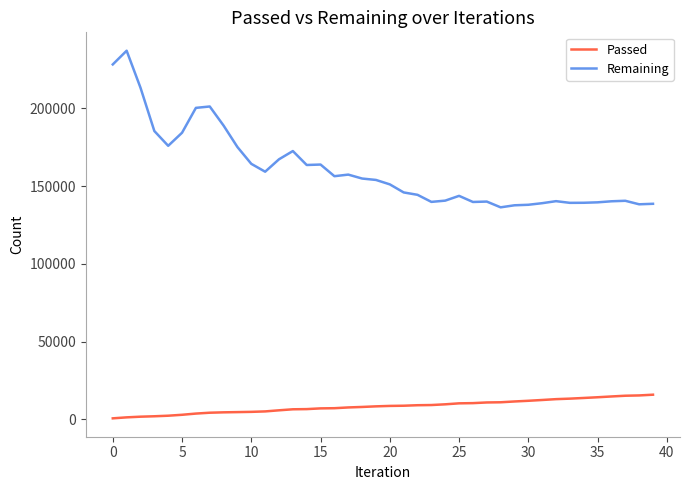

Which series has the widest spread of values?

Remaining